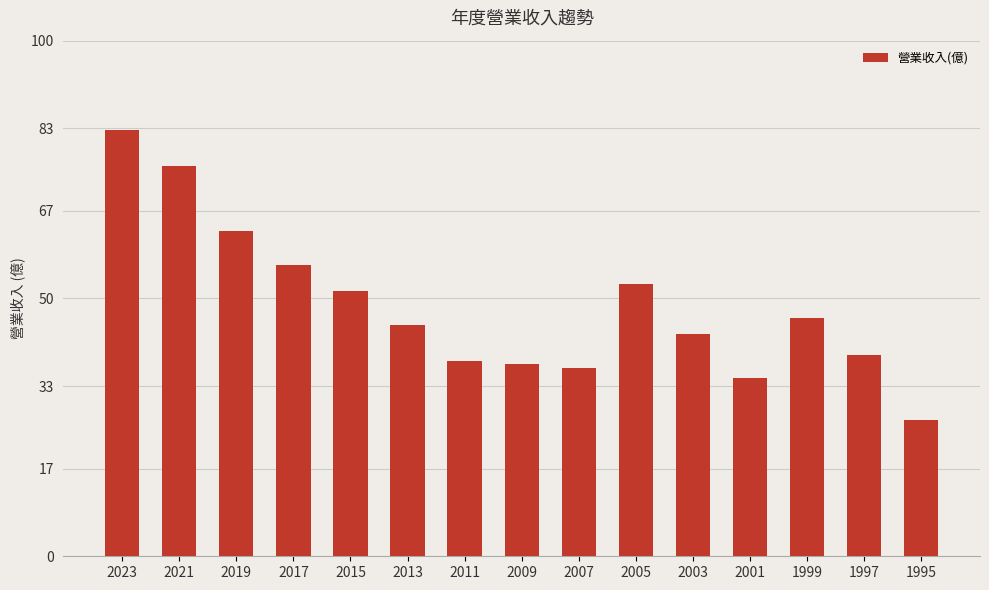

Count the number of categories in the chart.

15